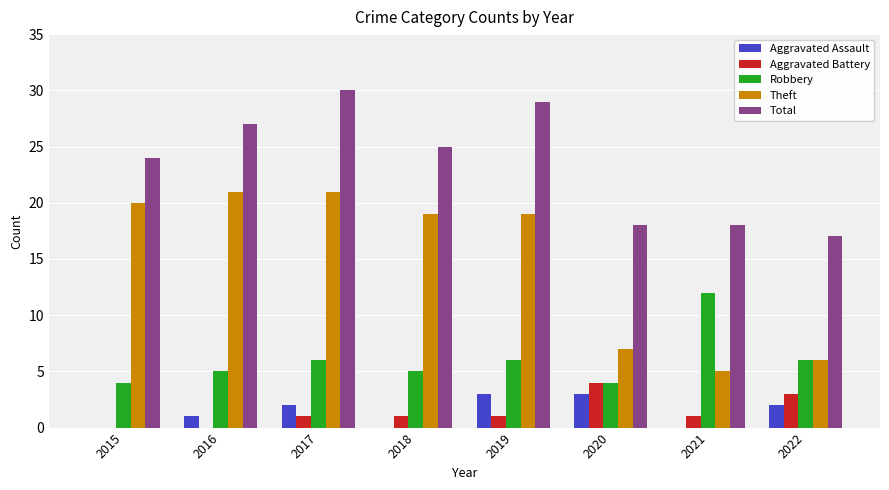

The Theft series shows 3 at 2022. True or false?

False